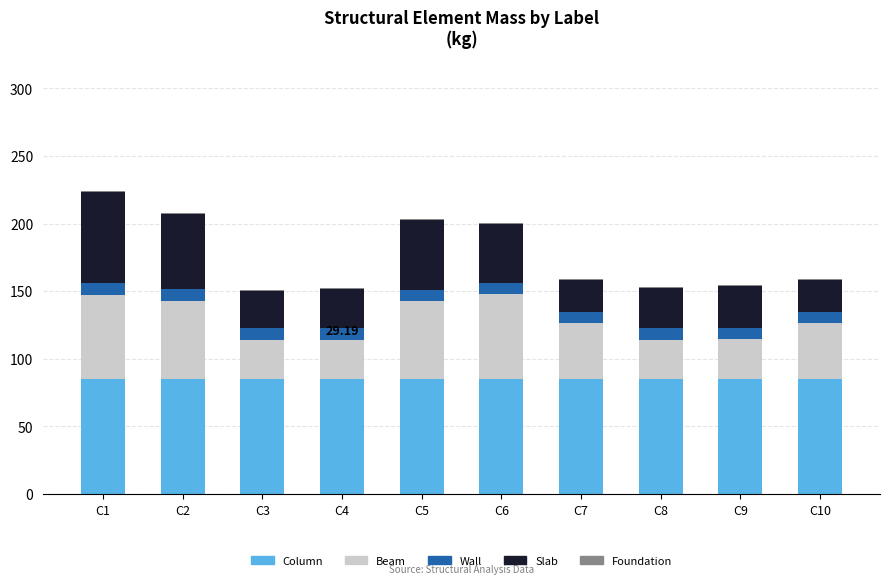

How many series are shown in this chart?

5